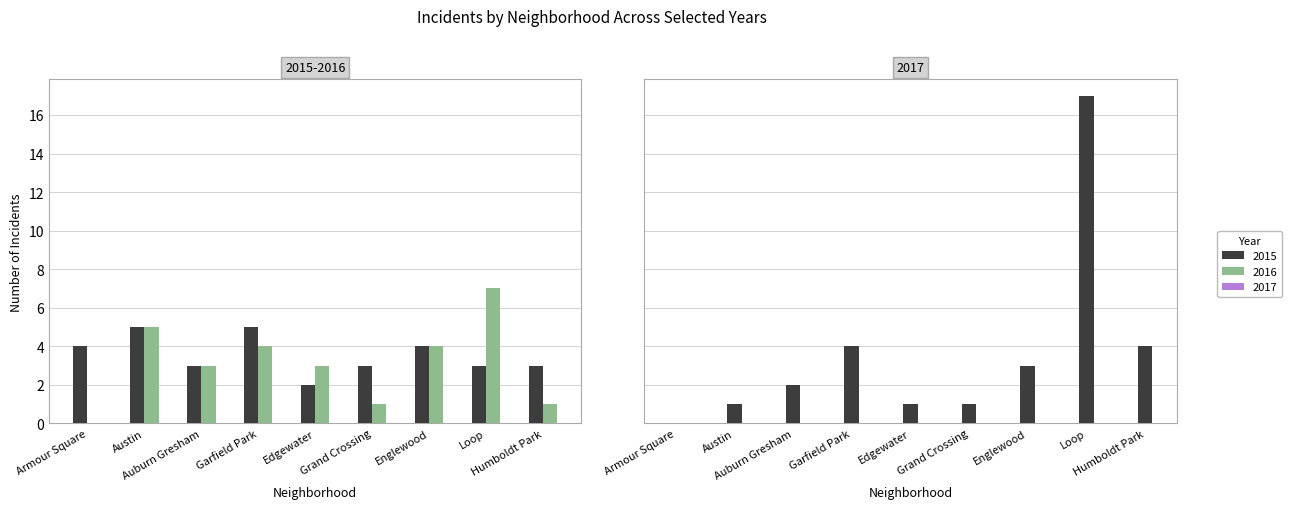

At how many categories does at least one series exceed 12?

1